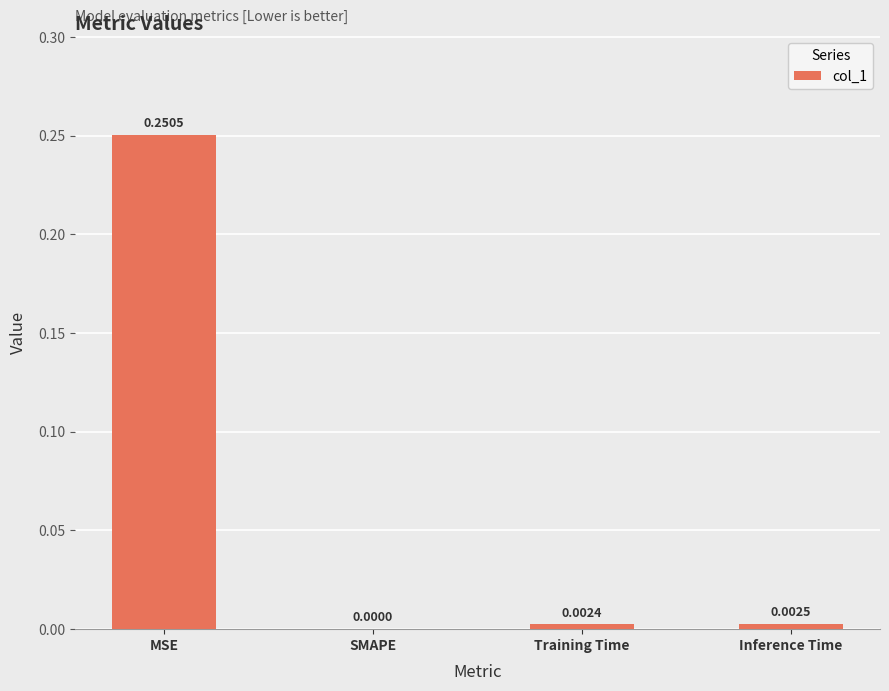

Which has a higher value, Inference Time or Training Time?

Inference Time